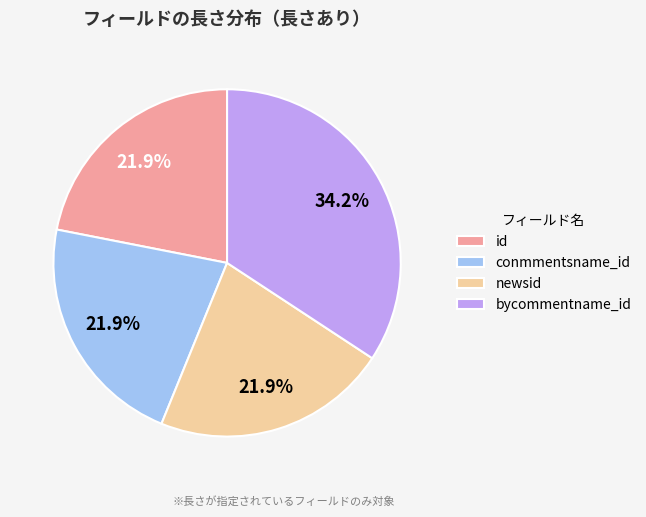

The newsid slice represents 22% of the pie. True or false?

True